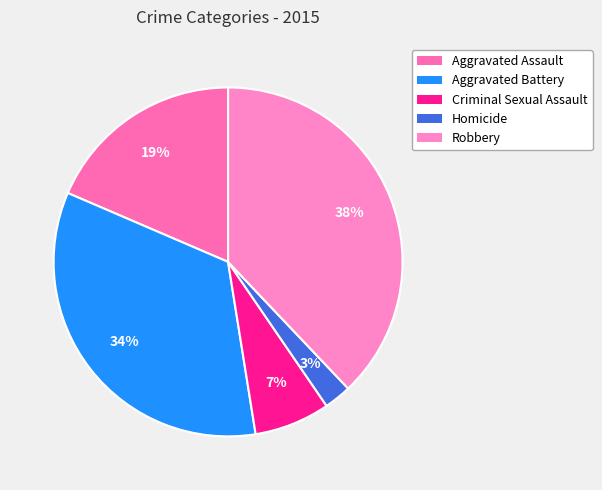

Rank the categories by value from highest to lowest.

Robbery, Aggravated Battery, Aggravated Assault, Criminal Sexual Assault, Homicide